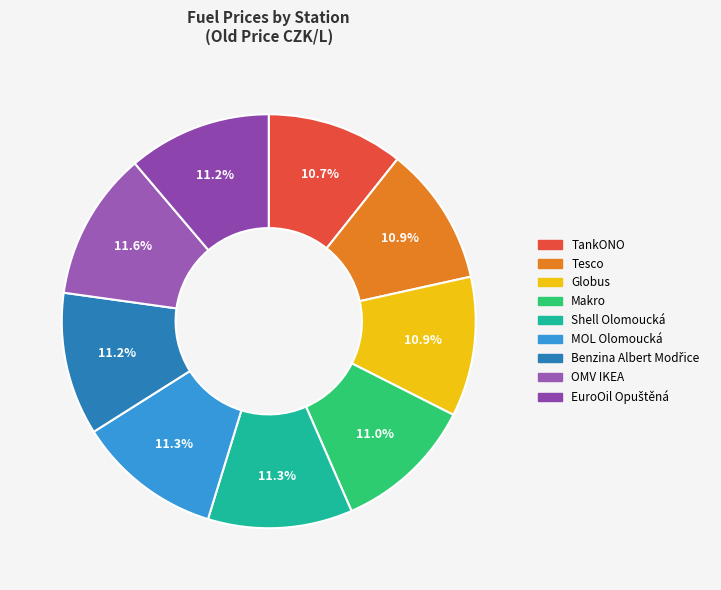

Count the number of slices in the pie.

9